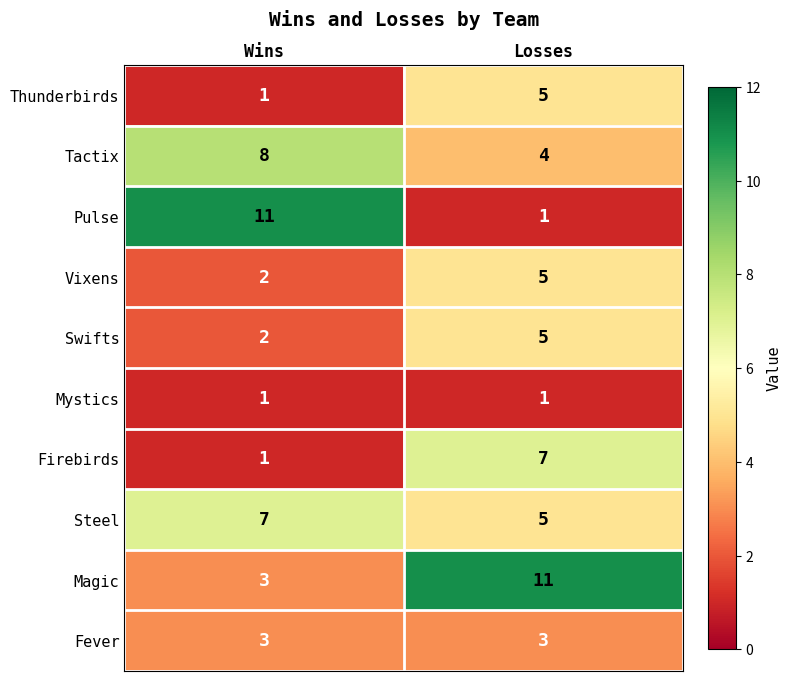

Reading right to left, transcribe all the data shown in this chart.

Thunderbirds: 5	1
Tactix: 4	8
Pulse: 1	11
Vixens: 5	2
Swifts: 5	2
Mystics: 1	1
Firebirds: 7	1
Steel: 5	7
Magic: 11	3
Fever: 3	3